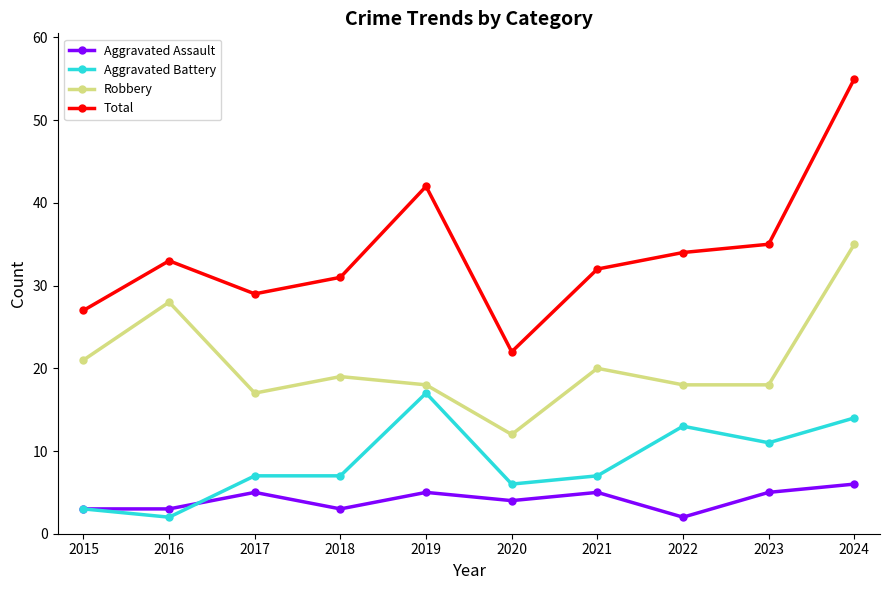

True or false: Robbery and Aggravated Battery intersect in this chart.

False